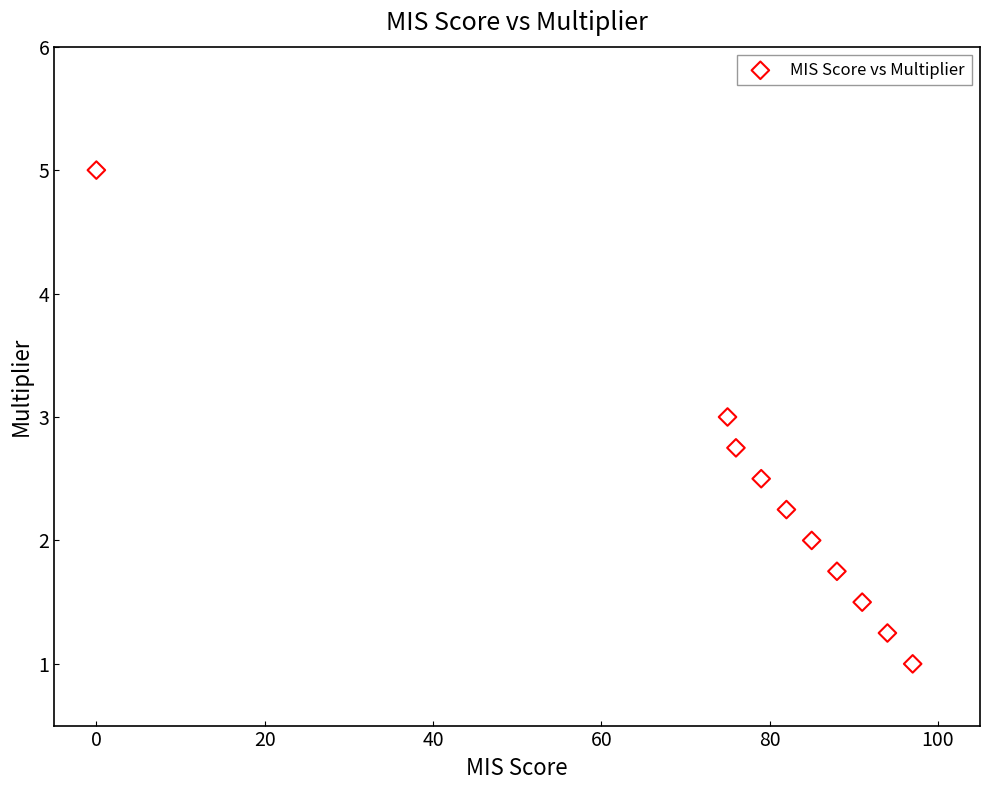

What is the range of X values (max minus min)?

97.0